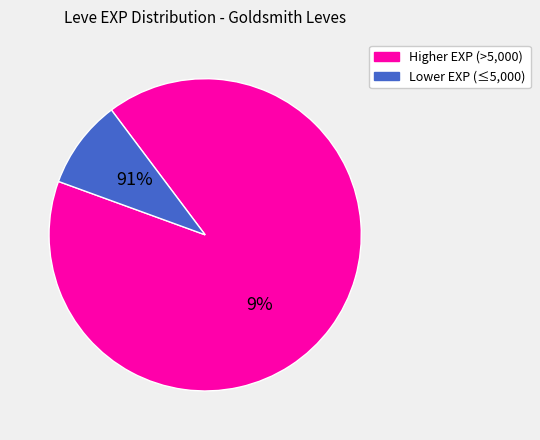

Is Brass Ring the majority of the pie?

No